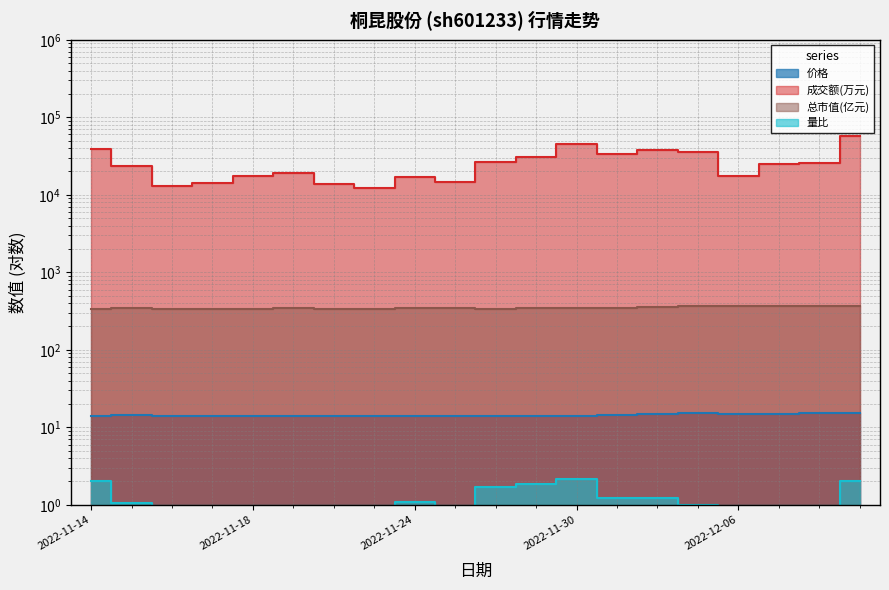

True or false: 价格 has a value of 24.3 at 2022-12-06.

False